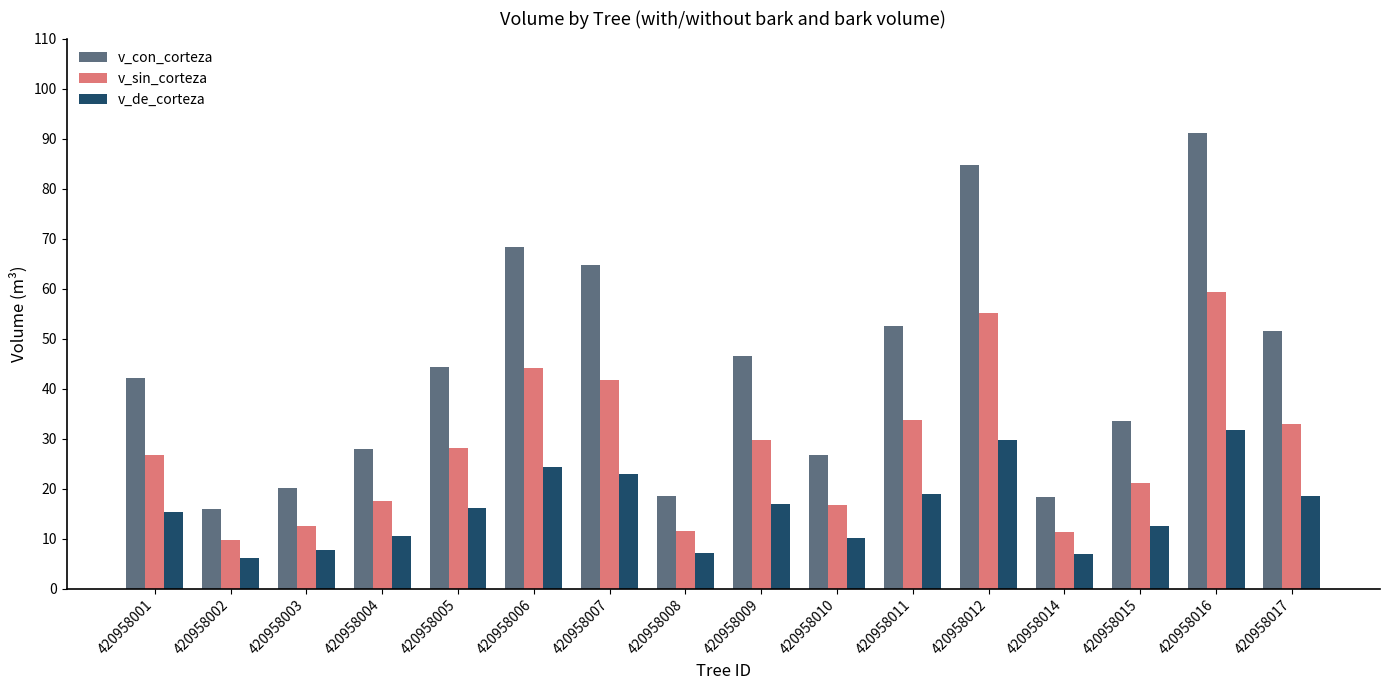

What is the value of the v_de_corteza bar at the 10th from the left?

10.0